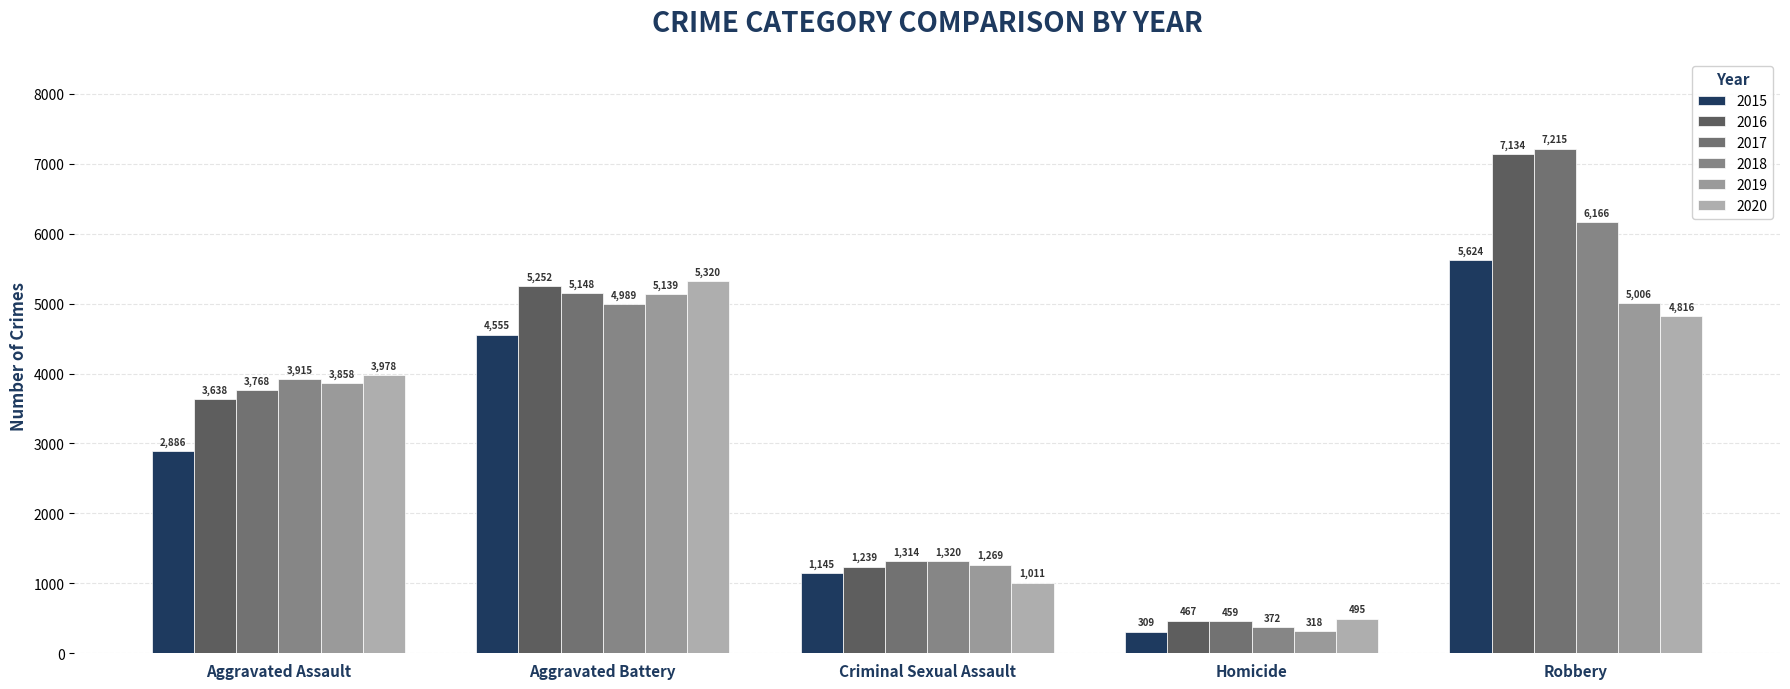

Rank the series by their maximum value, from lowest to highest.

2019, 2020, 2015, 2018, 2016, 2017